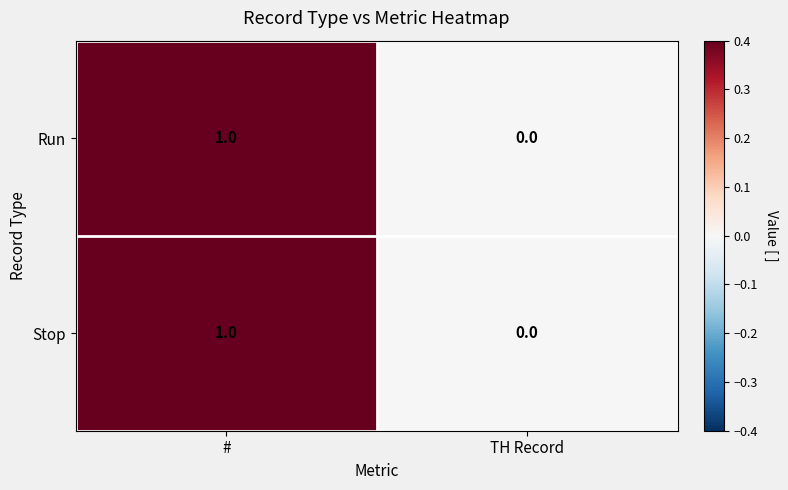

Where is Stop nearest to the value 0?

TH Record